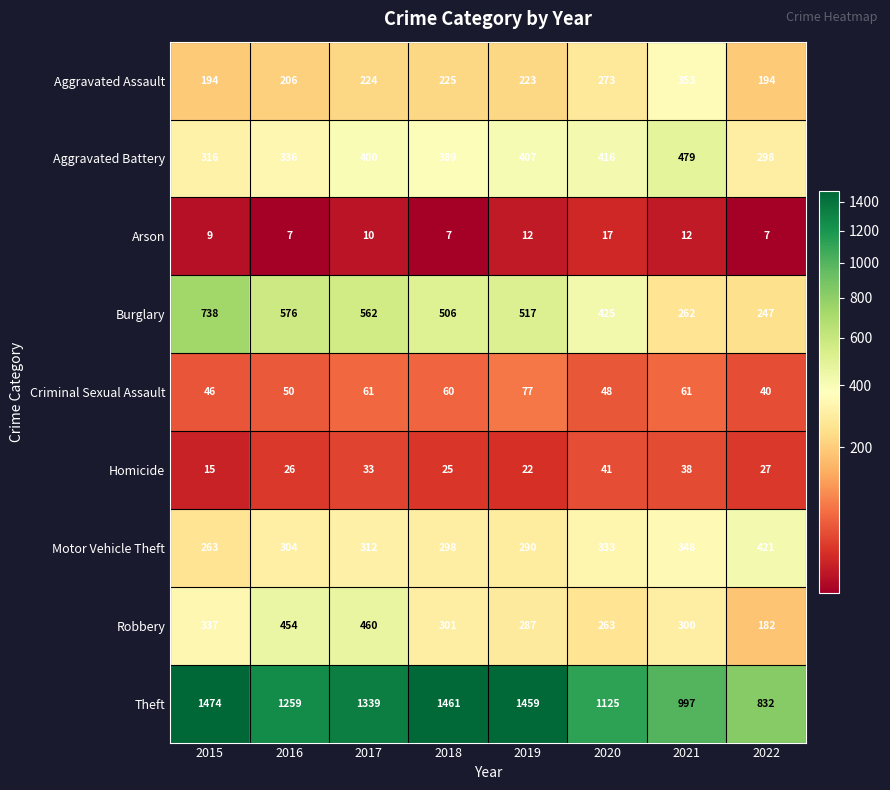

Which series has the largest total across all categories?

Theft